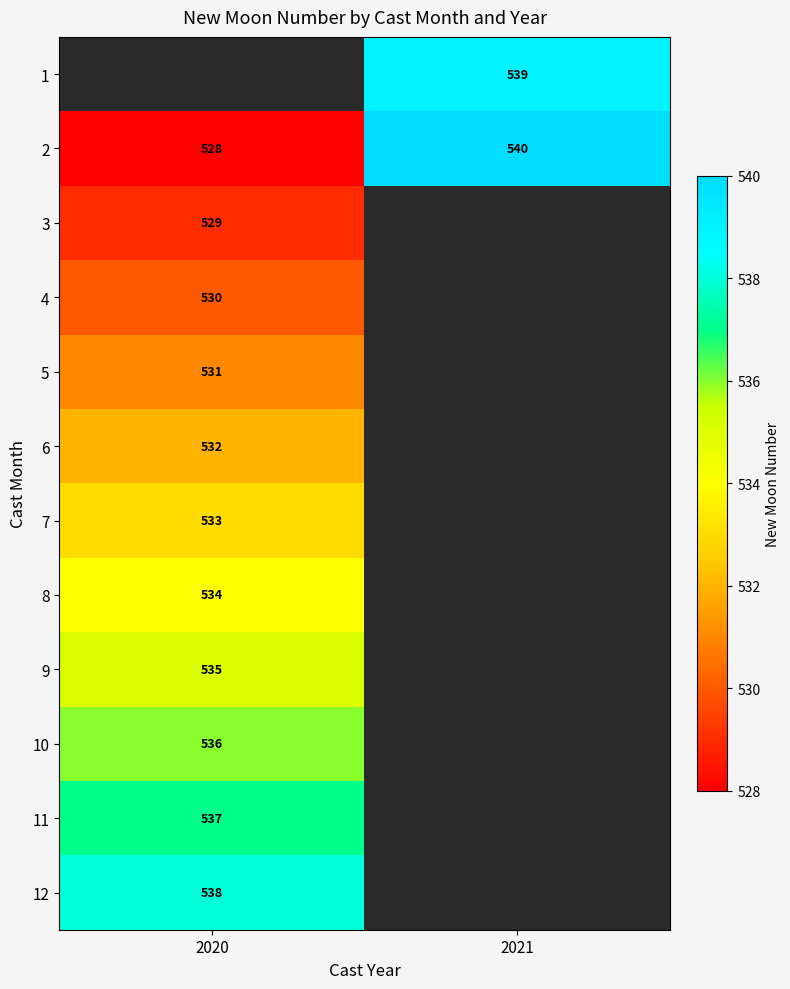

List the labels in order of 2 value, largest first.

2021, 2020